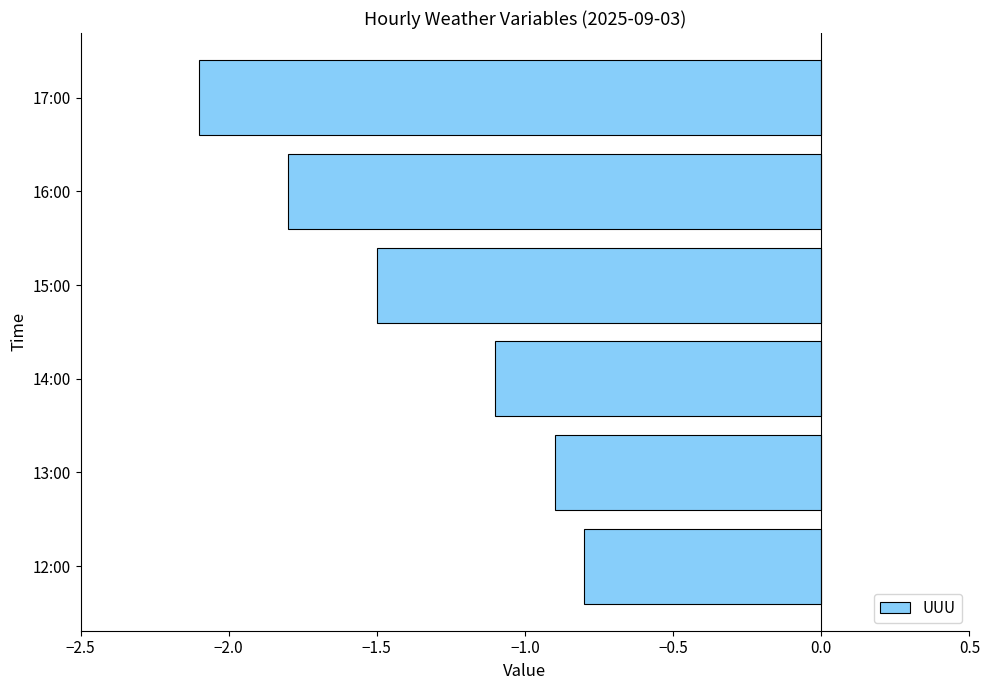

Reading bottom to top, transcribe all the data shown in this chart.

-0.8	-0.9	-1.1	-1.5	-1.8	-2.1